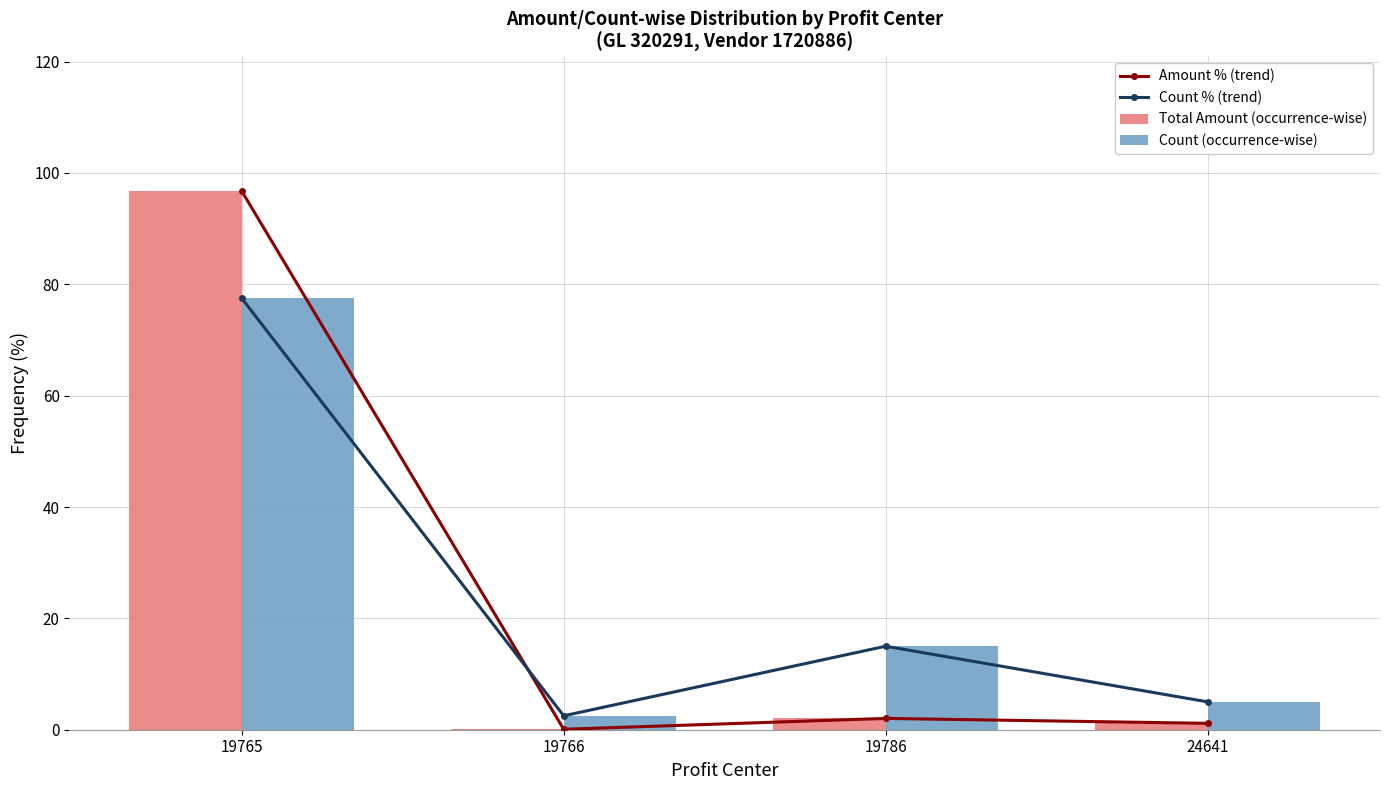

Between 19765 and 24641, which series saw the biggest shift?

Amount % (trend)